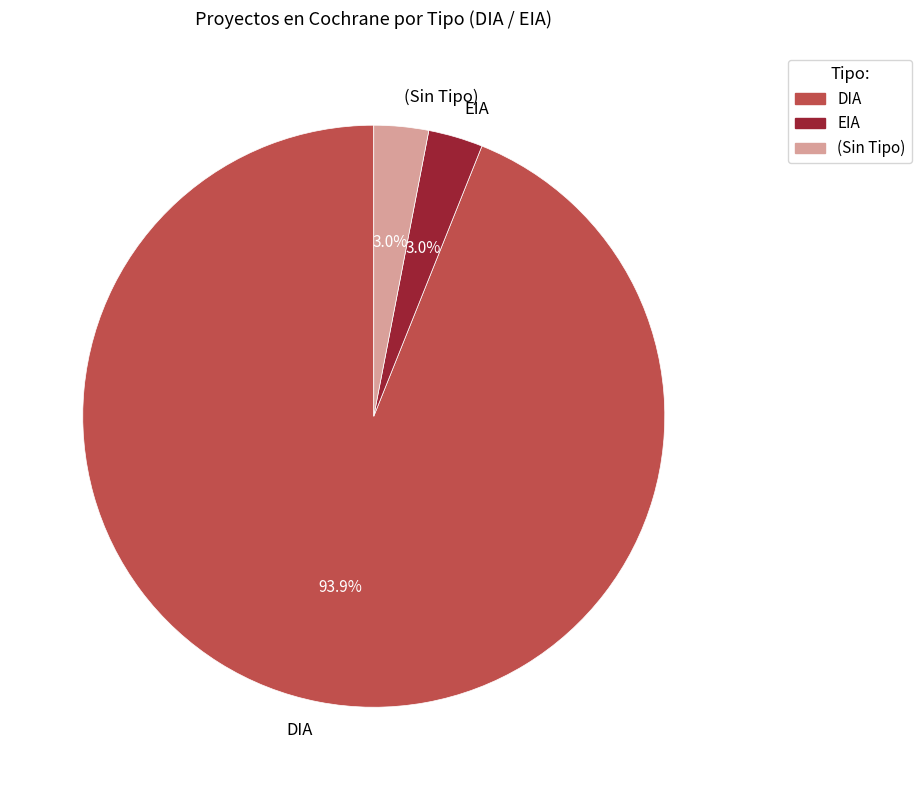

Is there any slice that represents more than half of the pie?

Yes